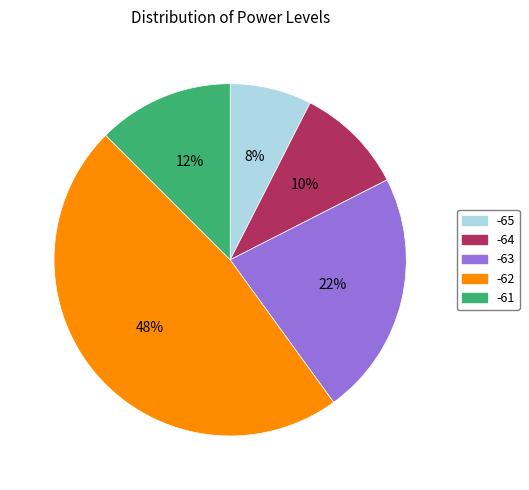

What percentage is the -63 slice, to the nearest percent?

23%